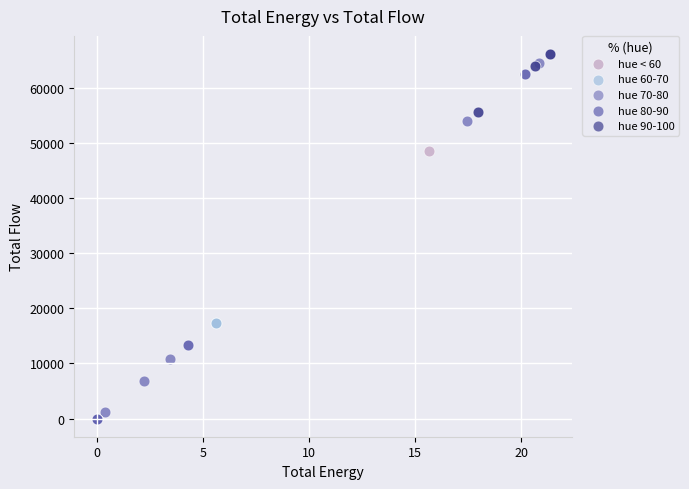

What are all the series names shown in the legend?

hue < 60, hue 60-70, hue 70-80, hue 80-90, hue 90-100